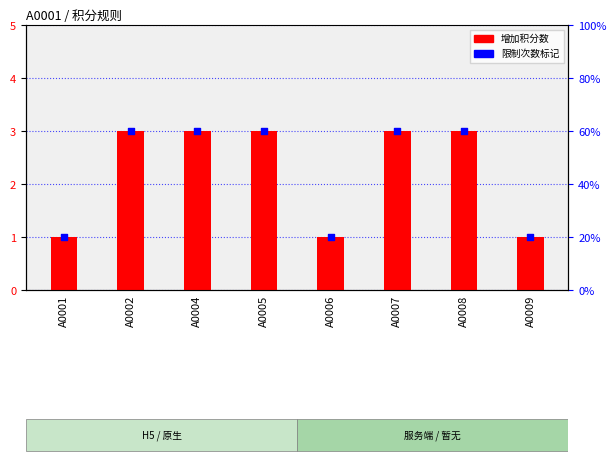

Which series reaches the maximum Y coordinate?

增加积分数